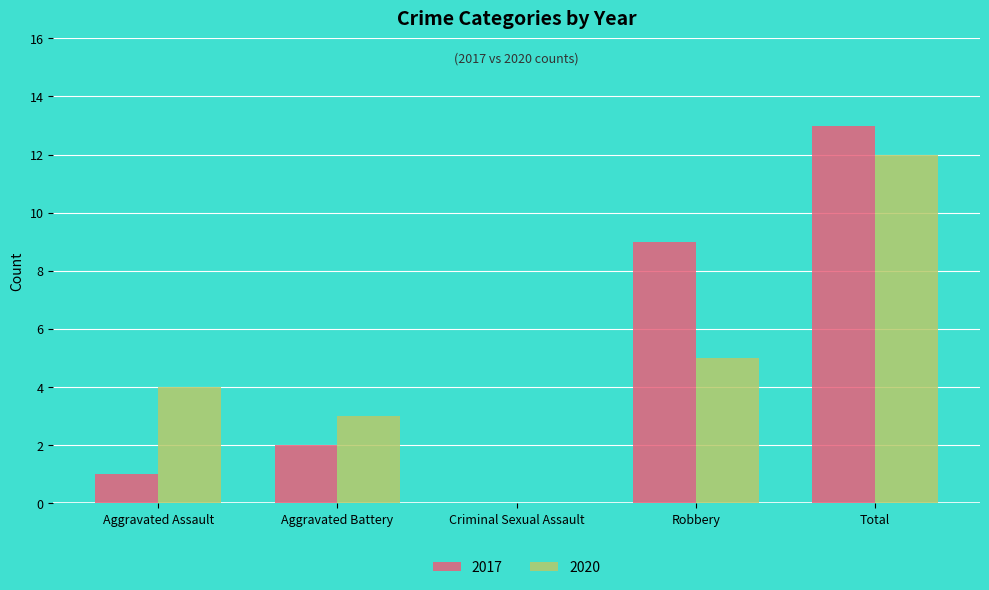

What is the highest value of the 2017 series?

13